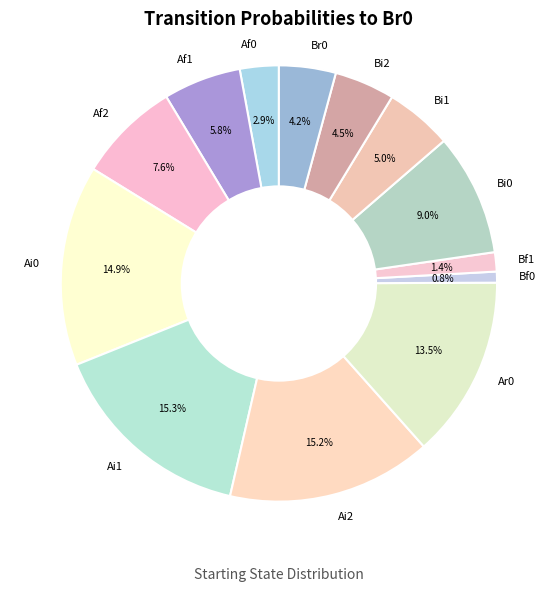

Is the sum of Ar0 and Bf0 greater than half?

No